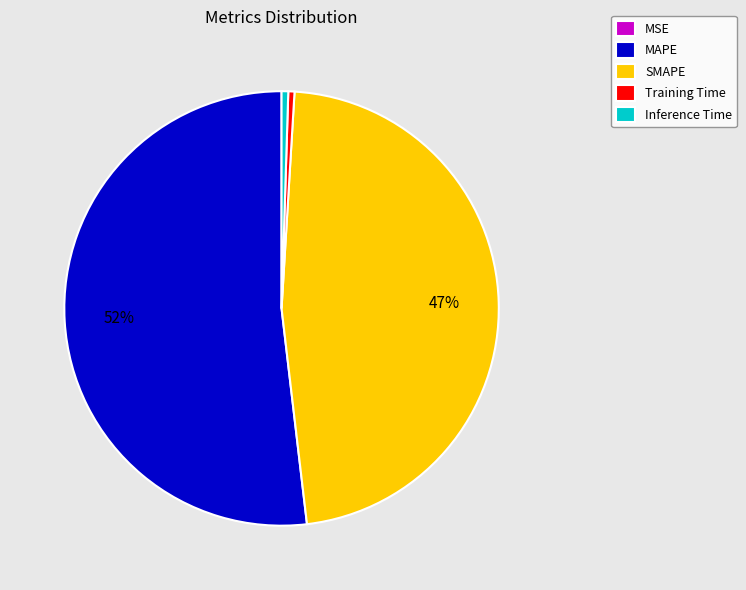

What is the largest slice in the pie chart?

MAPE